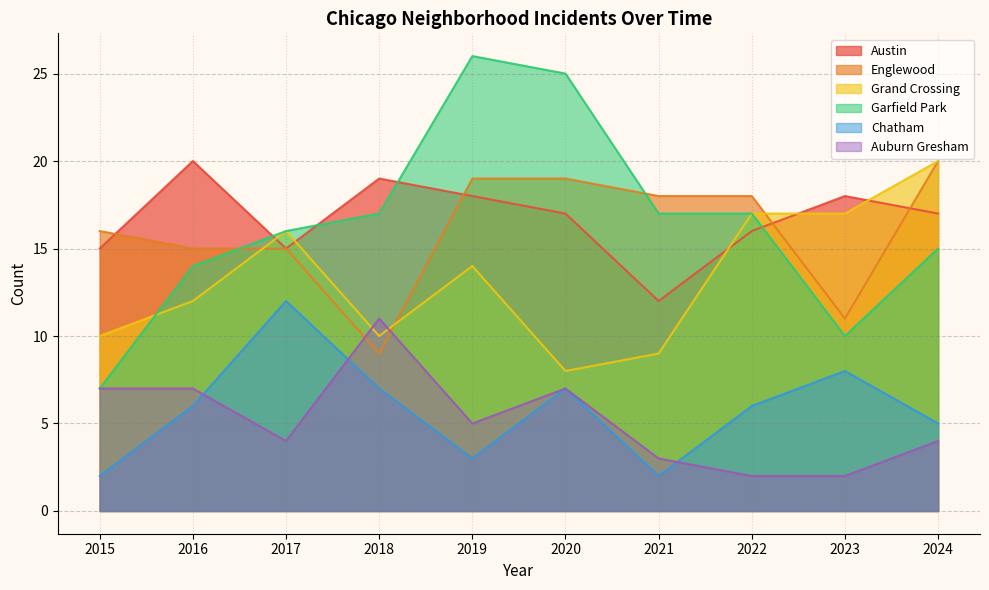

At which label does Grand Crossing reach its minimum?

2020